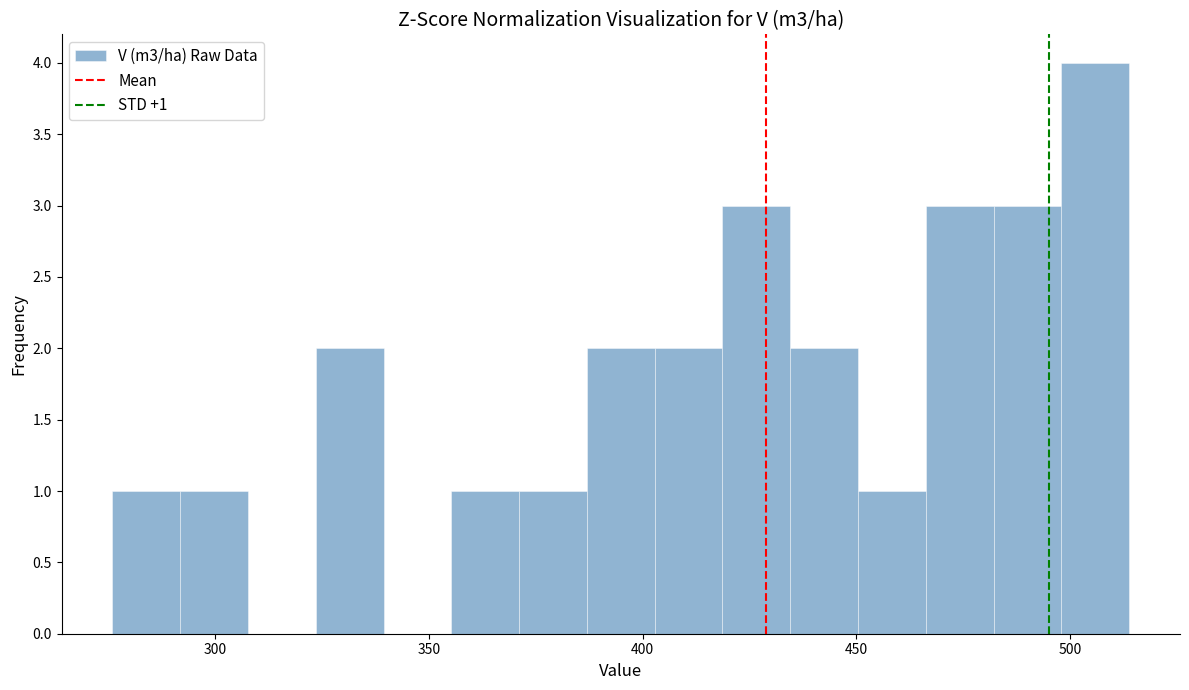

Around what value on the x-axis is the tallest bar? Give the approximate position of its centre, as read against the axis.

505